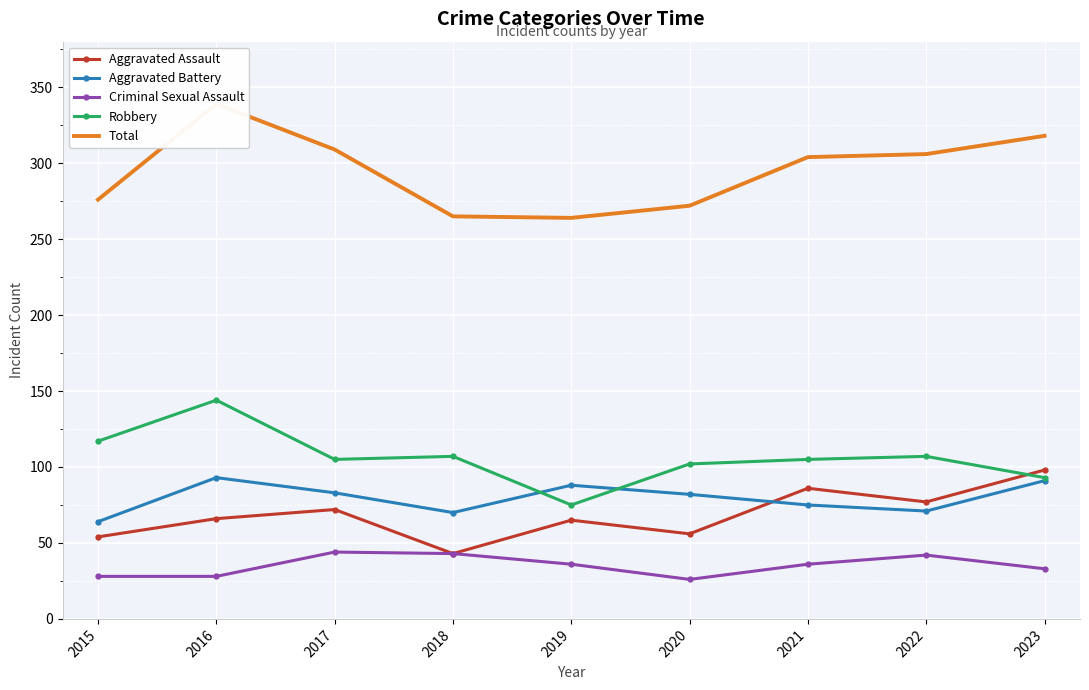

What is the greatest value displayed?

339